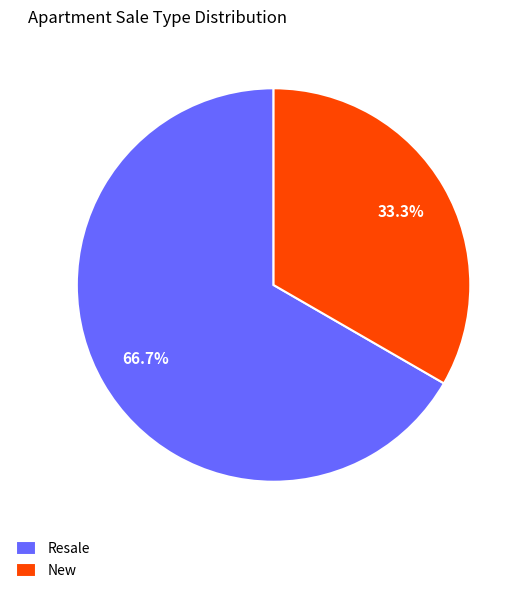

How much of the chart is everything except New?

66.7%